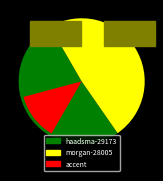

To the nearest percent, what is the difference between the morgan-28005 and haadsma-29173 slice percentages?

3%